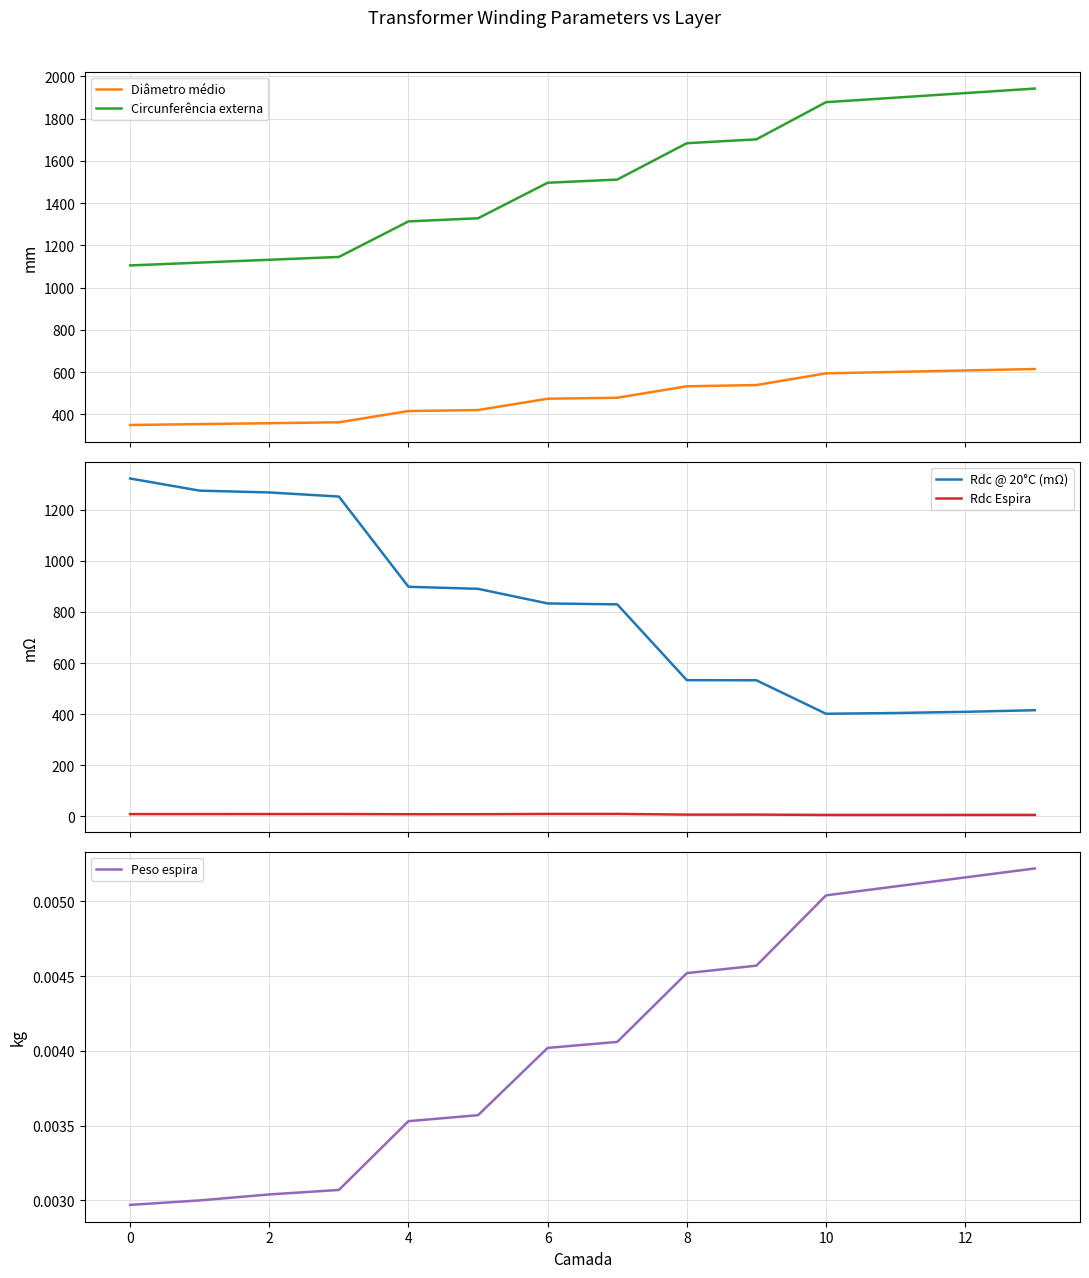

What are all the series names shown in the legend?

Diâmetro médio, Circunferência externa, Rdc @ 20°C (mΩ), Rdc Espira, Peso espira